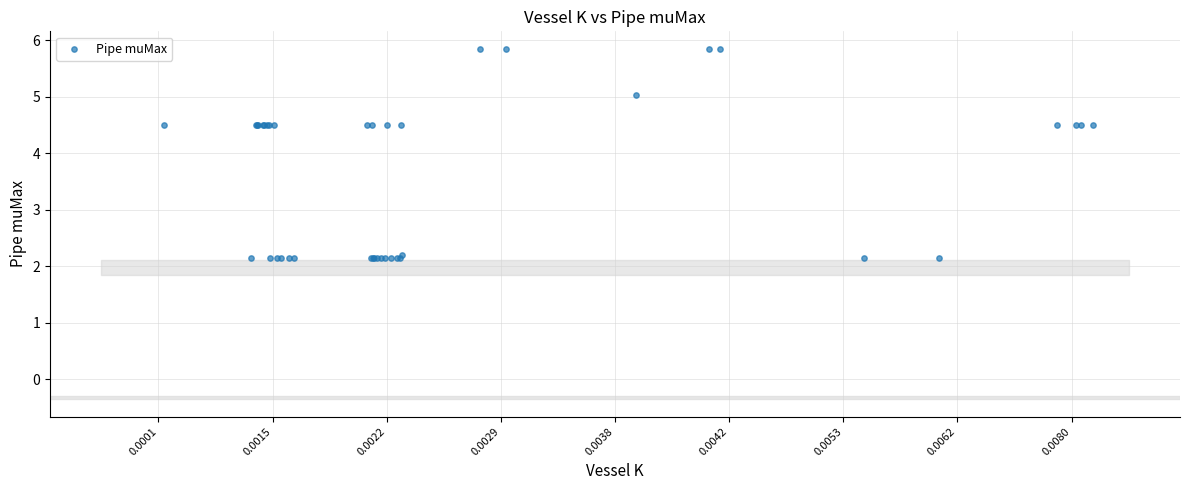

What Y value in the scatter plot is closest to 3?

2.2